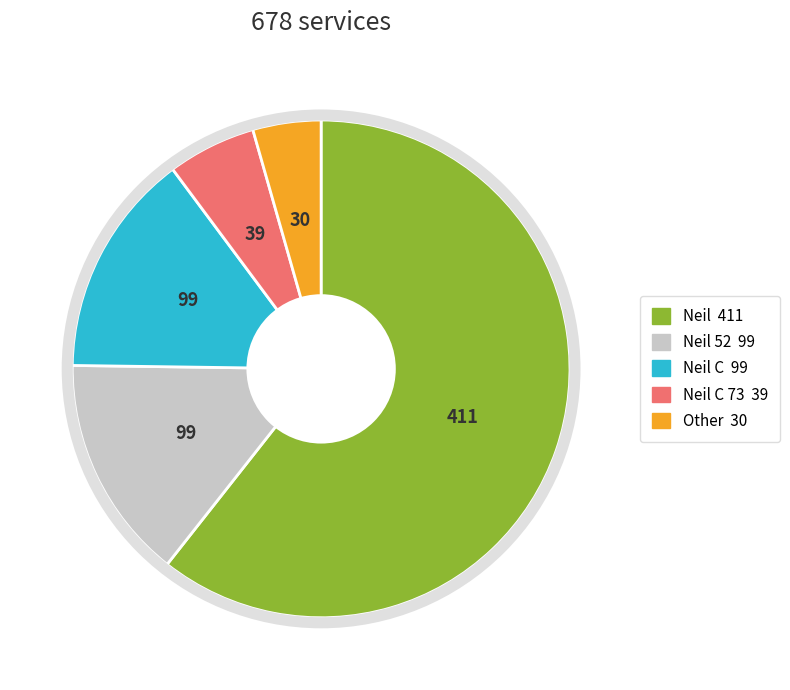

Is there any slice that represents more than half of the pie?

Yes